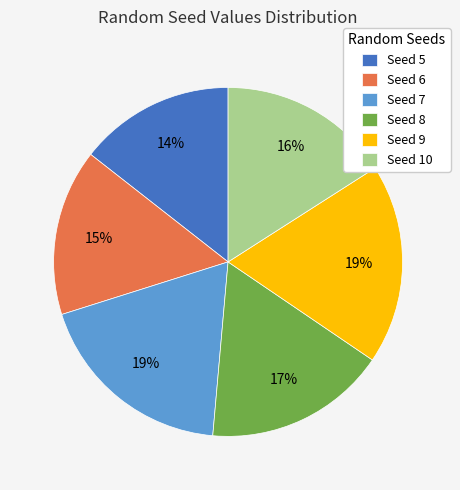

Which has a higher value, Seed 8 or Seed 6?

Seed 8